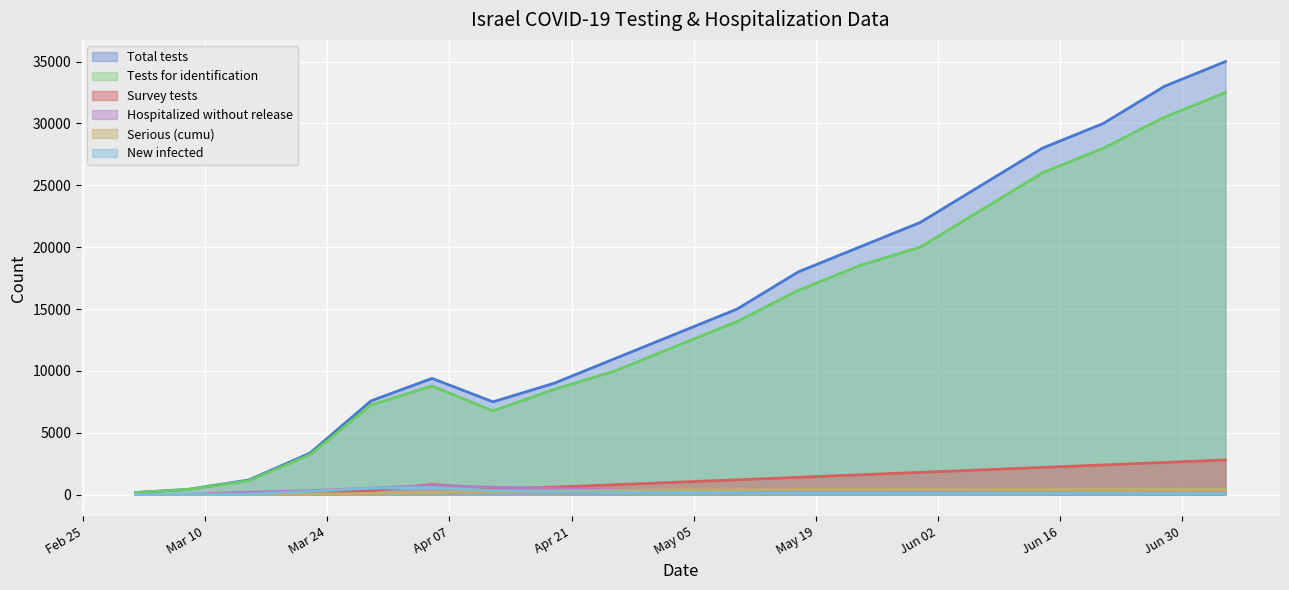

How many distinct data groups are displayed?

6